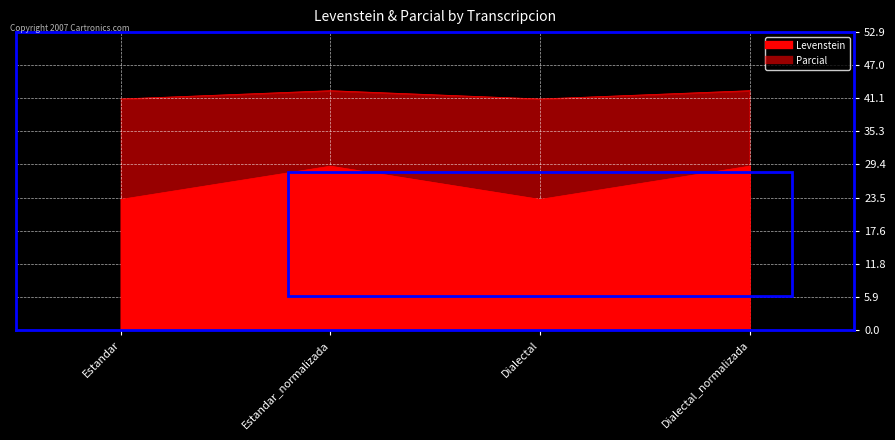

What is the total value across all series at Estandar?

64.2